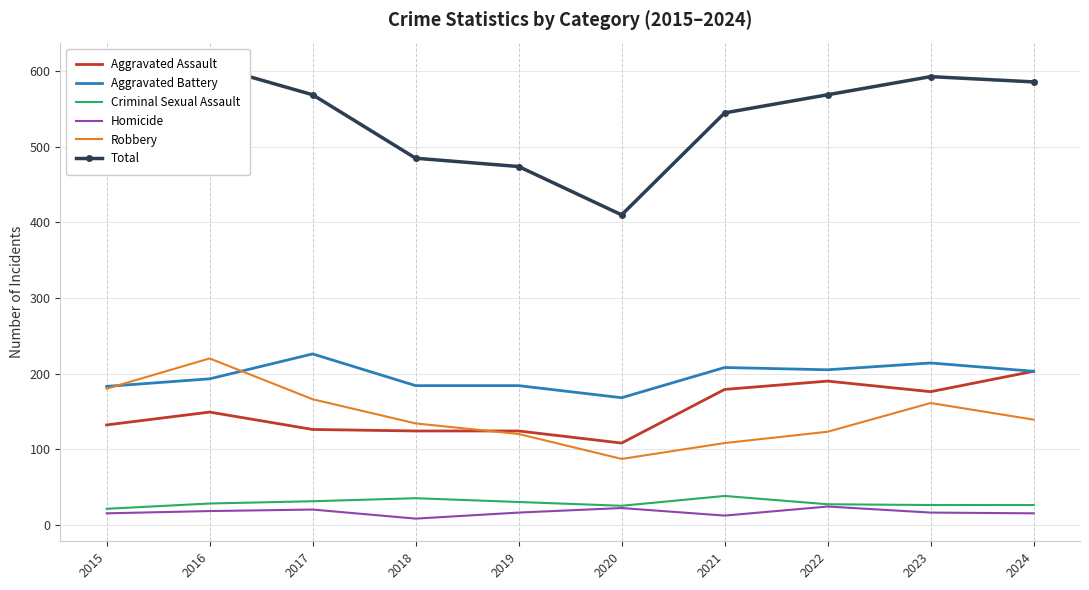

At which label does Aggravated Assault reach its minimum?

2020